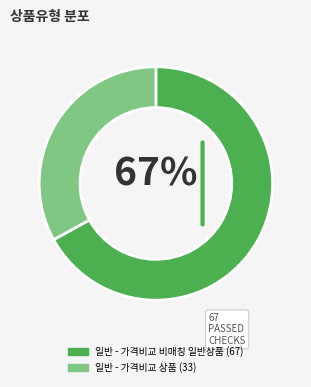

Which category has the biggest portion of the pie?

일반 - 가격비교 비매칭 일반상품